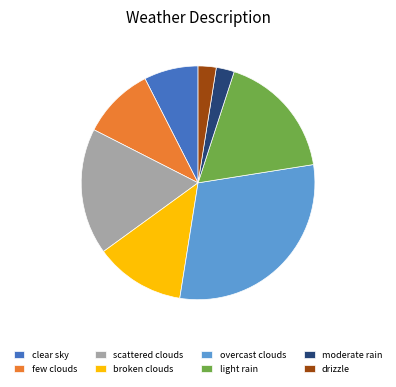

Does light rain represent more than half of the total?

No